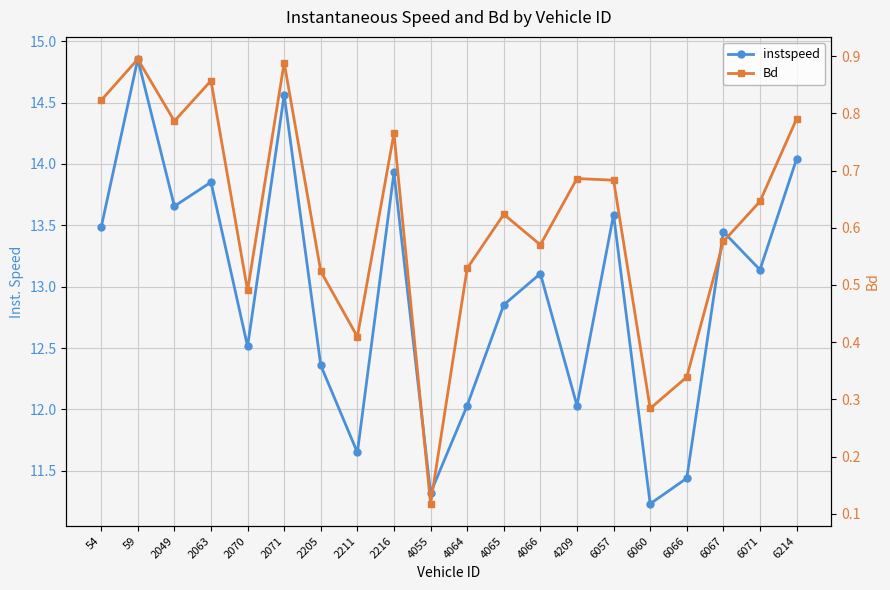

List the series in order of their peak value, lowest first.

Bd, instspeed